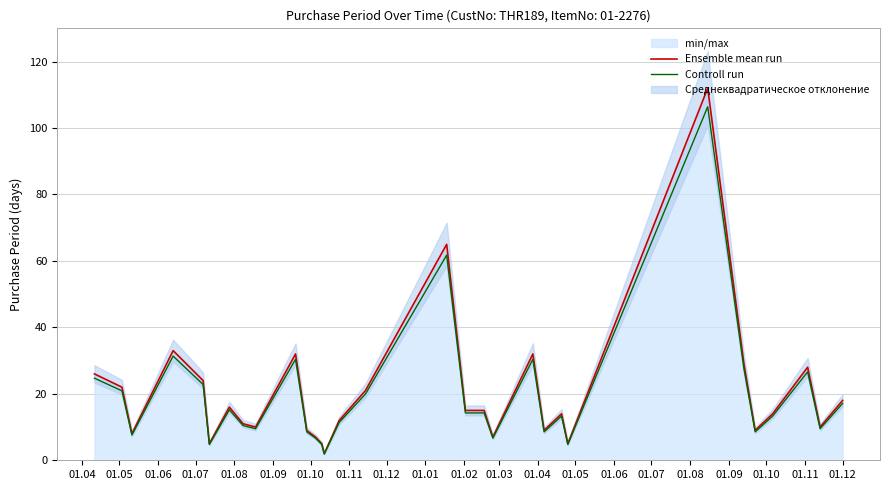

What is the highest value of the Ensemble mean run series?

112.0